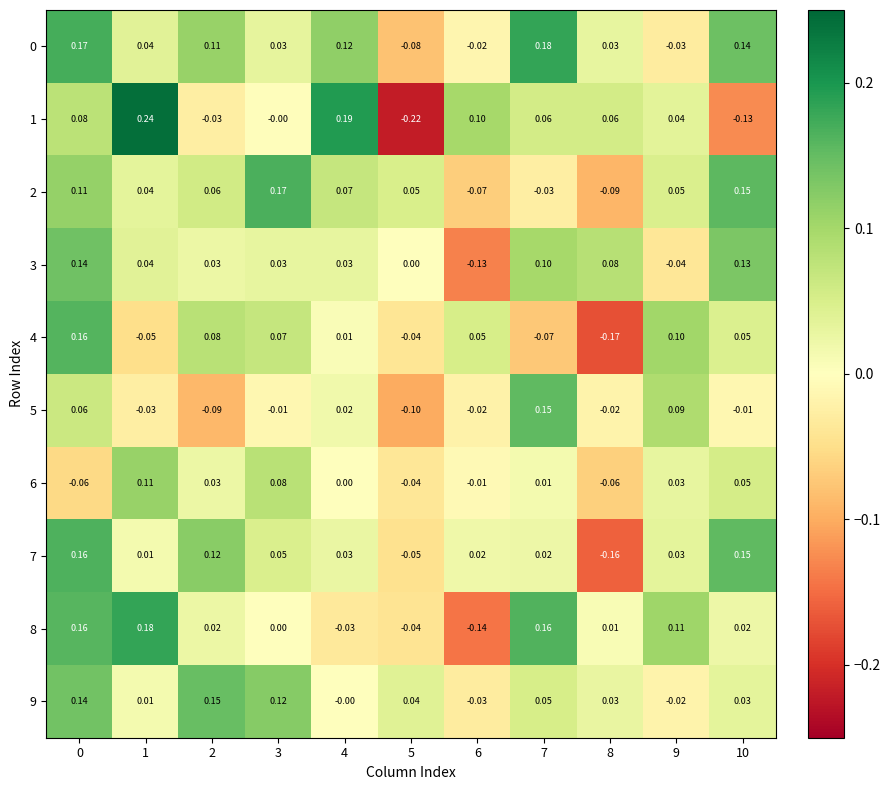

Is the value of 0 at 5 greater than the value of 2 at 3?

No